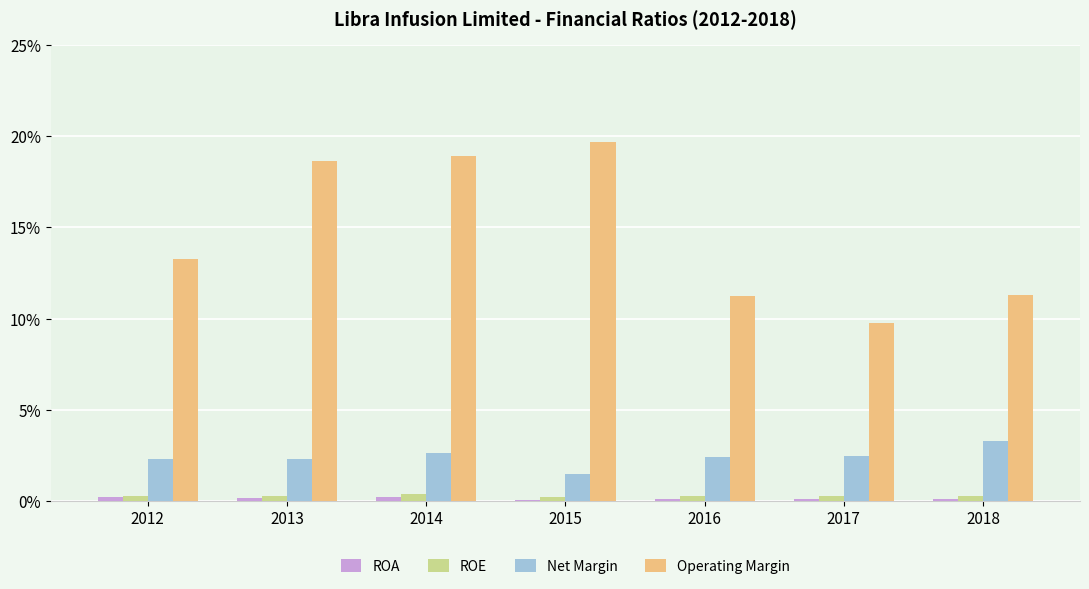

Which series changed the most between 2013 and 2017?

Operating Margin